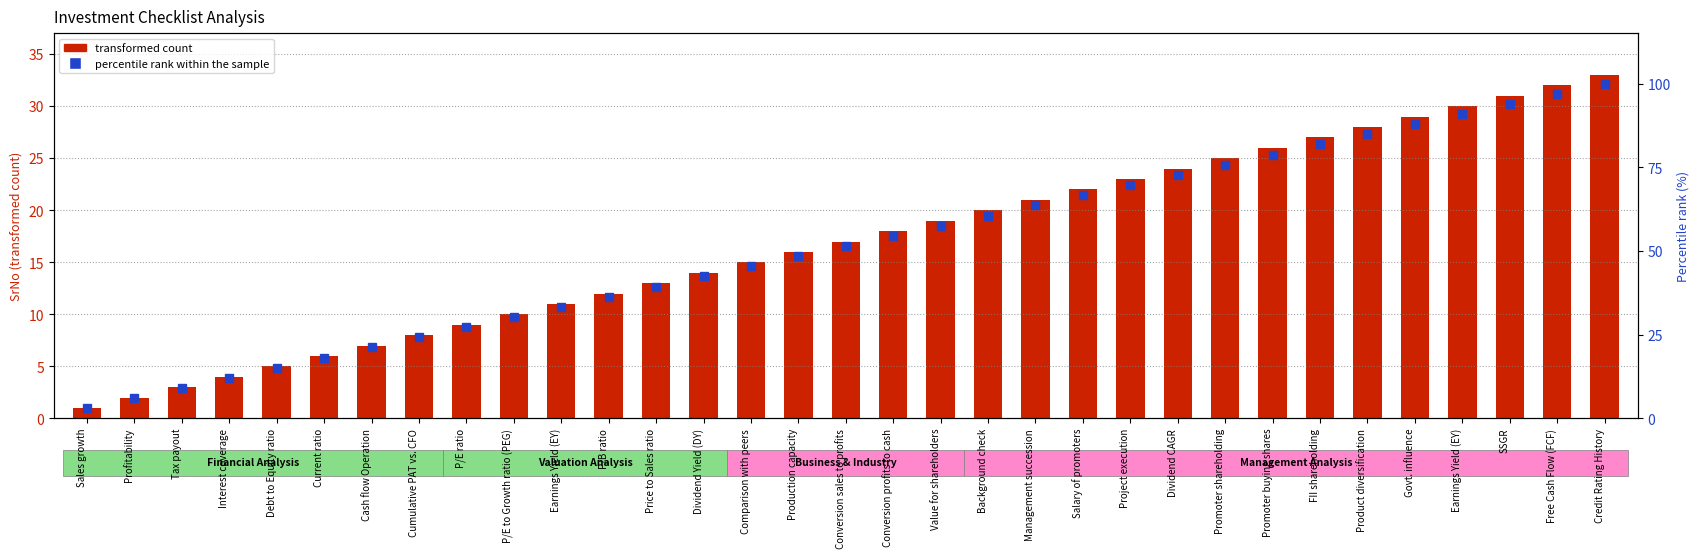

Reading left to right, transcribe all the data shown in this chart.

transformed count: Sales growth=1.0	Profitability=2.0	Tax payout=3.0	Interest coverage=4.0	Debt to Equity ratio=5.0	Current ratio=6.0	Cash flow Operation=7.0	Cumulative PAT vs. CFO=8.0	P/E ratio=9.0	P/E to Growth ratio (PEG)=10.0	Earnings Yield (EY)=11.0	P/B ratio=12.0	Price to Sales ratio=13.0	Dividend Yield (DY)=14.0	Comparison with peers=15.0	Production capacity=16.0	Conversion sales to profits=17.0	Conversion profits to cash=18.0	Value for shareholders=19.0	Background check=20.0	Management succession=21.0	Salary of promoters=22.0	Project execution=23.0	Dividend CAGR=24.0	Promoter shareholding=25.0	Promoter buying shares=26.0	FII shareholding=27.0	Product diversification=28.0	Govt. influence=29.0	Earnings Yield (EY)=30.0	SSGR=31.0	Free Cash Flow (FCF)=32.0	Credit Rating History=33.0
percentile rank within the sample: Sales growth=3.0	Profitability=6.1	Tax payout=9.1	Interest coverage=12.1	Debt to Equity ratio=15.2	Current ratio=18.2	Cash flow Operation=21.2	Cumulative PAT vs. CFO=24.2	P/E ratio=27.3	P/E to Growth ratio (PEG)=30.3	Earnings Yield (EY)=33.3	P/B ratio=36.4	Price to Sales ratio=39.4	Dividend Yield (DY)=42.4	Comparison with peers=45.5	Production capacity=48.5	Conversion sales to profits=51.5	Conversion profits to cash=54.5	Value for shareholders=57.6	Background check=60.6	Management succession=63.6	Salary of promoters=66.7	Project execution=69.7	Dividend CAGR=72.7	Promoter shareholding=75.8	Promoter buying shares=78.8	FII shareholding=81.8	Product diversification=84.8	Govt. influence=87.9	Earnings Yield (EY)=90.9	SSGR=93.9	Free Cash Flow (FCF)=97.0	Credit Rating History=100.0